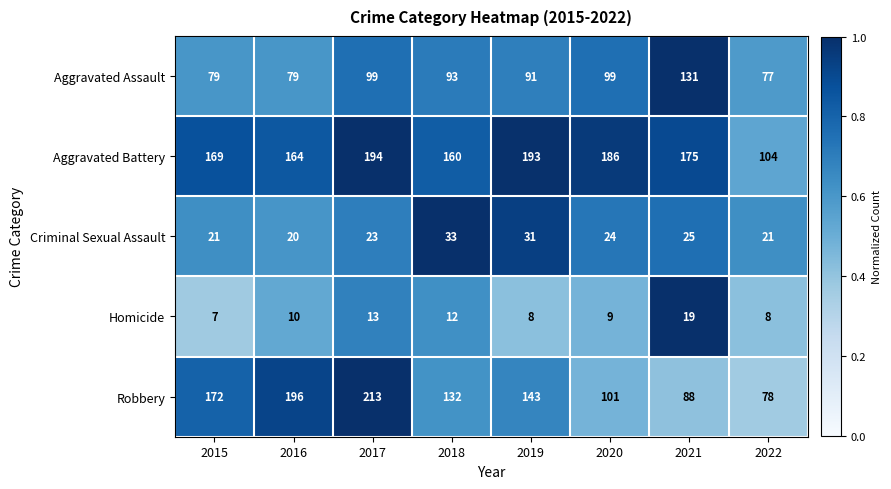

What value does the Homicide series have at 2016?

10